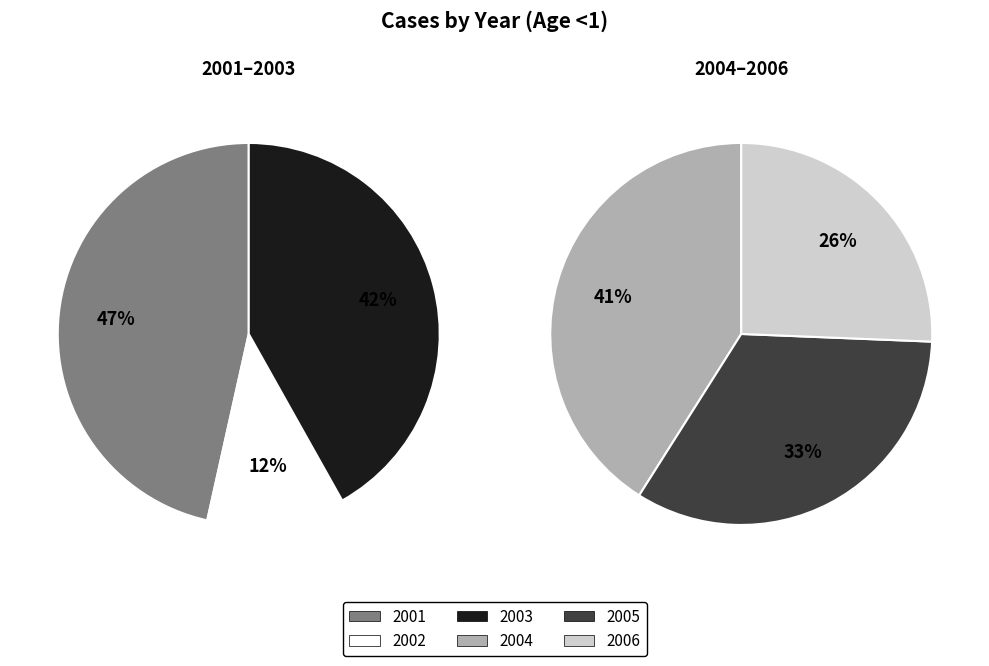

Does 2003 represent more than half of the total?

No